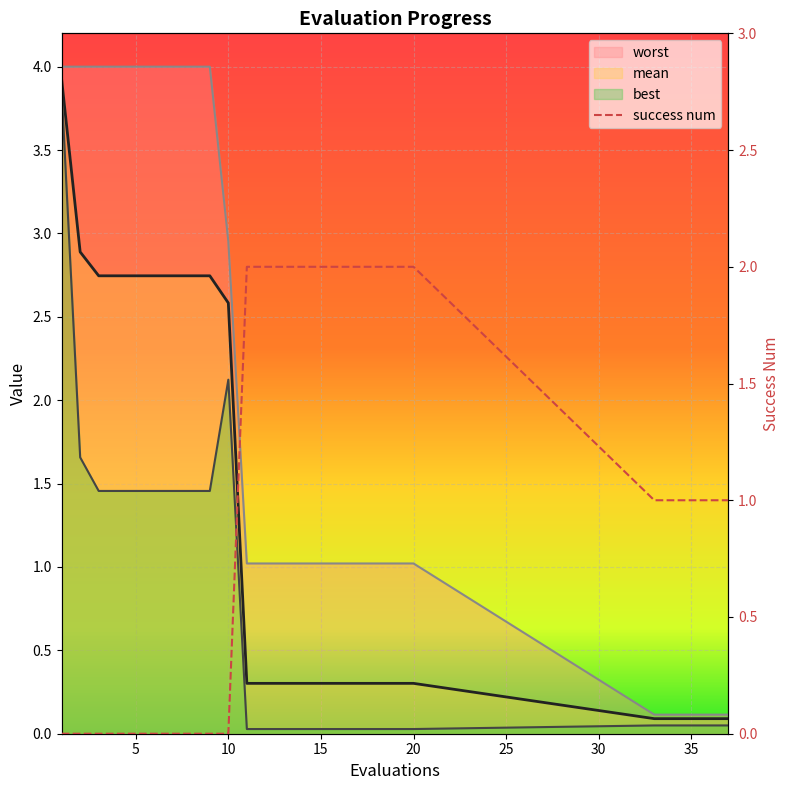

Which series has the largest total across all categories?

worst